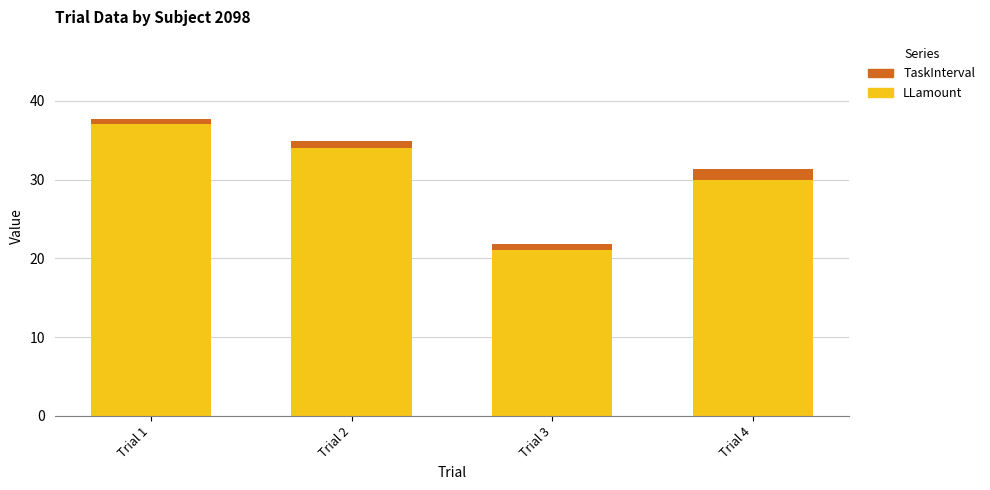

How many bars are there in total?

4